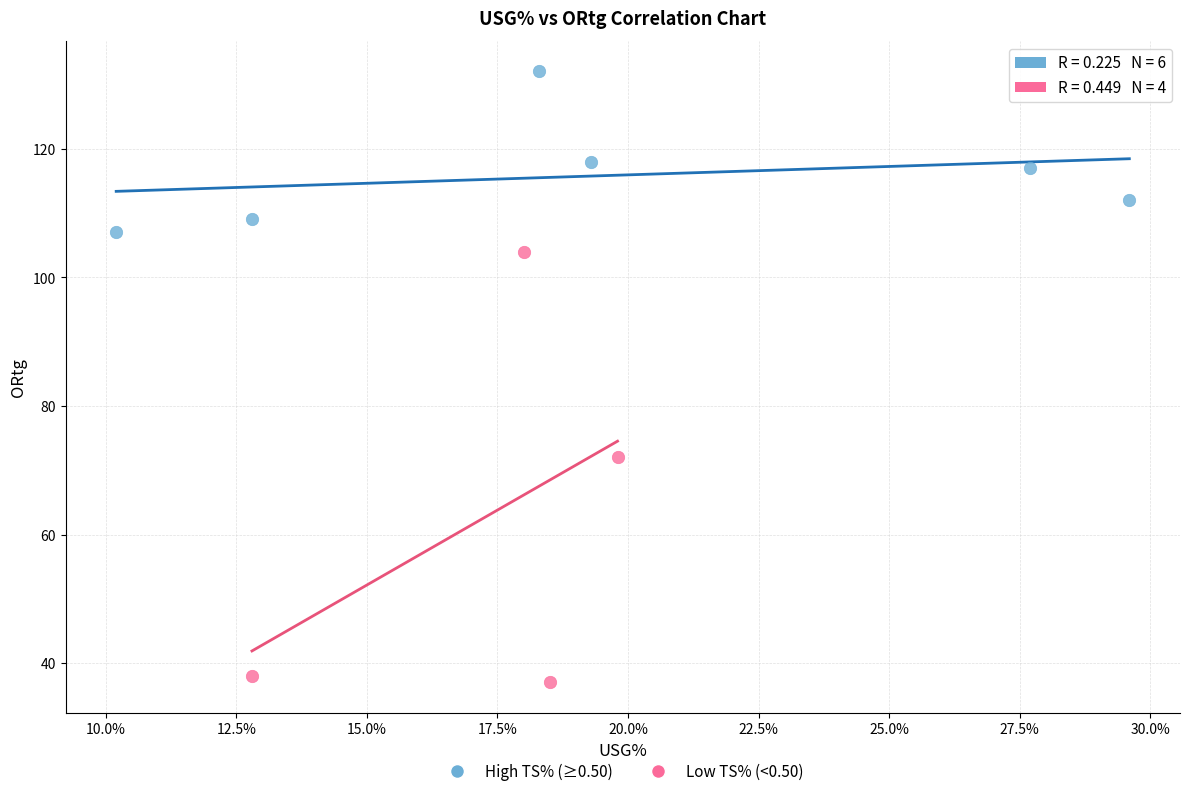

What are all the series names shown in the legend?

High TS% (≥0.50), Low TS% (<0.50)